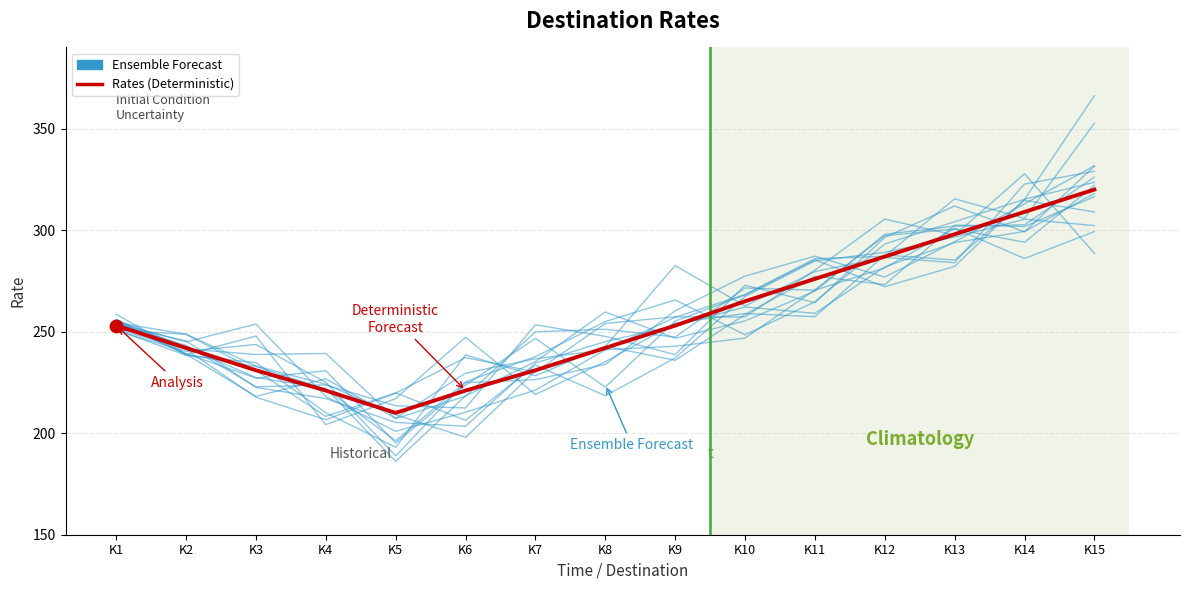

Which series reaches the minimum Y coordinate?

Ensemble Forecast